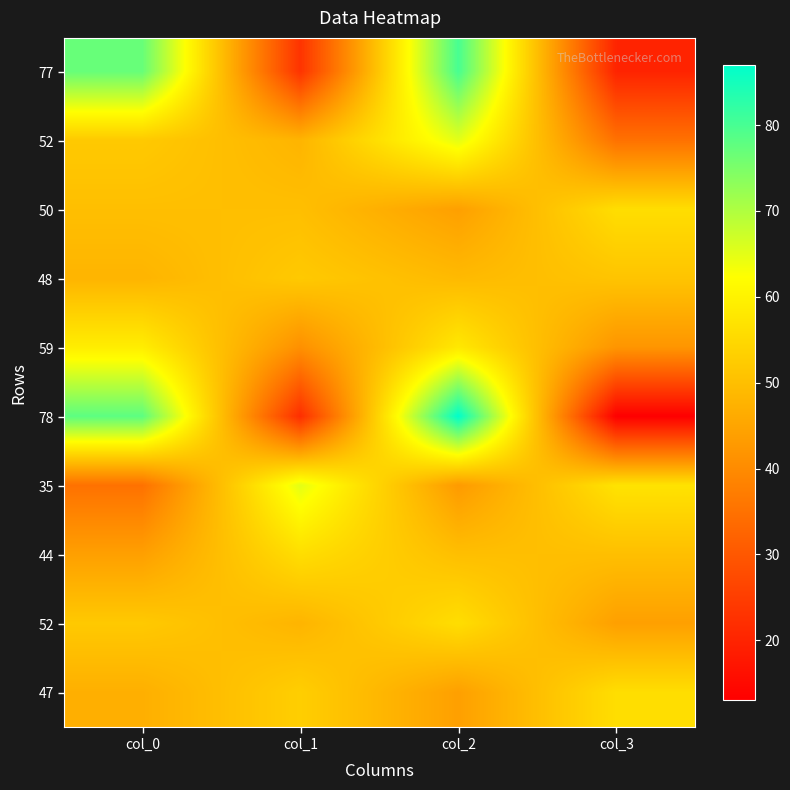

Between col_0 and col_1, which is larger?

col_0